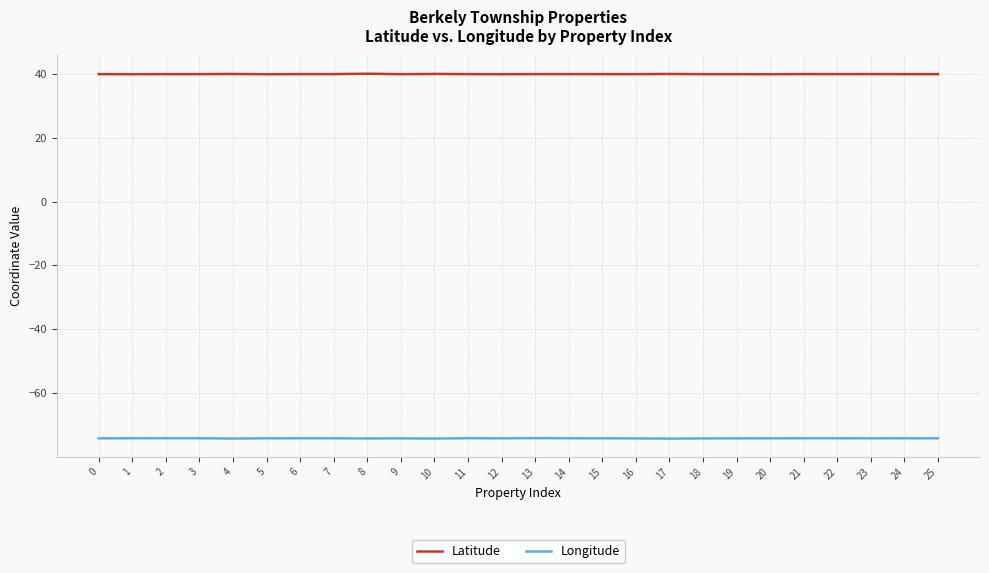

What is the difference between the maximum and minimum values in the Latitude series?

0.2